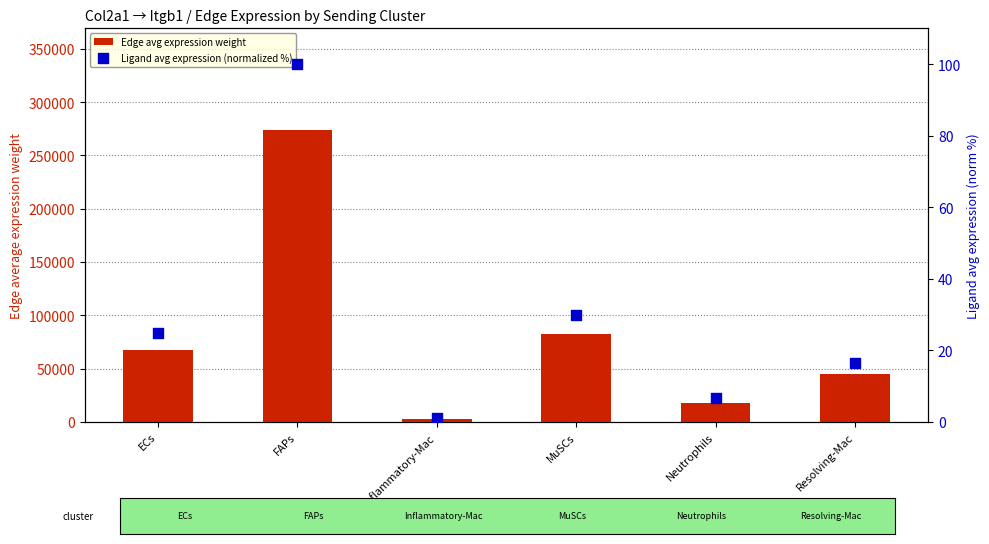

Which series contains the lowest Y value?

Ligand avg expression (normalized %)